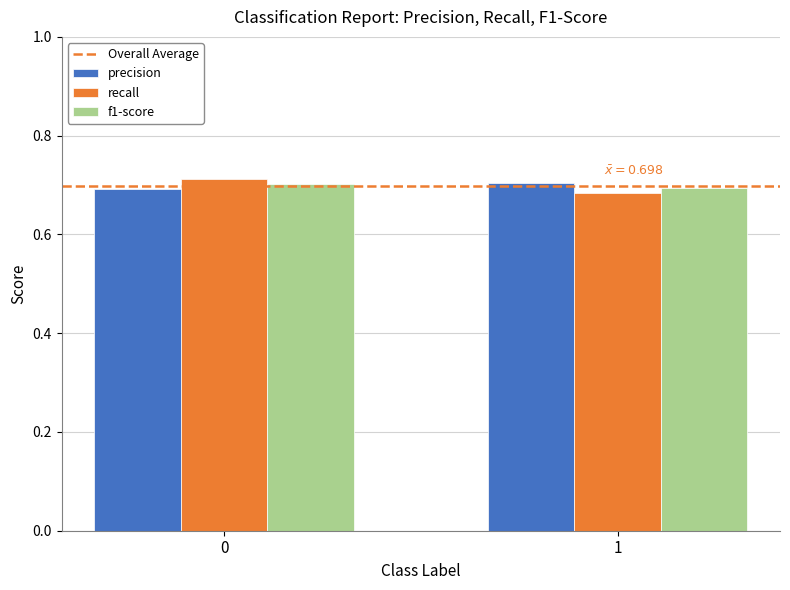

Is the value of recall at 1 greater than the value of precision at 1?

No